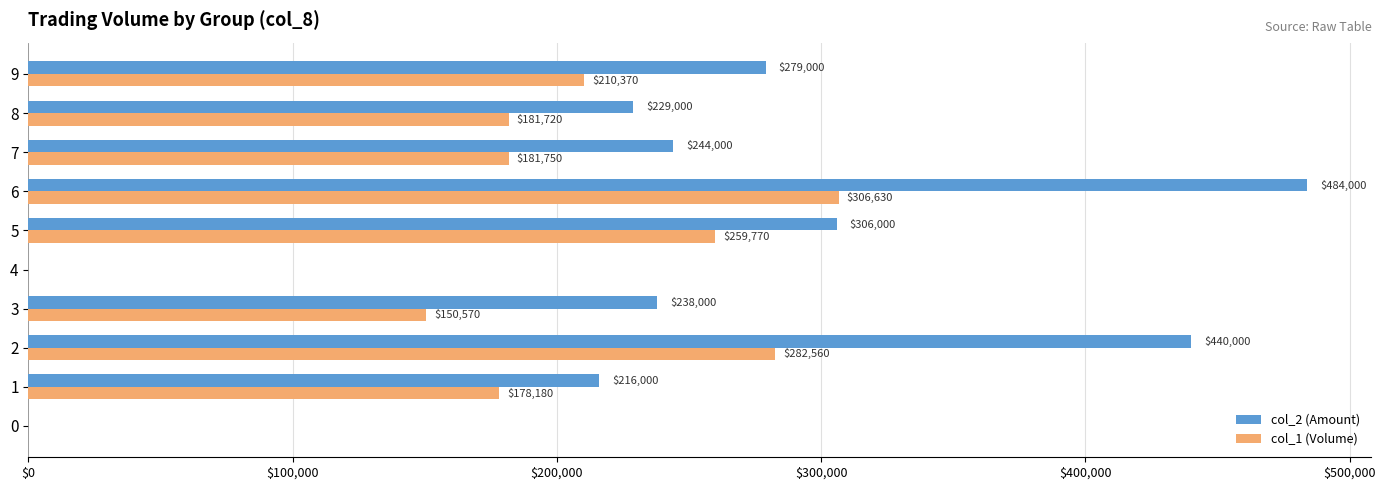

What are all the series names shown in the legend?

col_2 (Amount), col_1 (Volume)